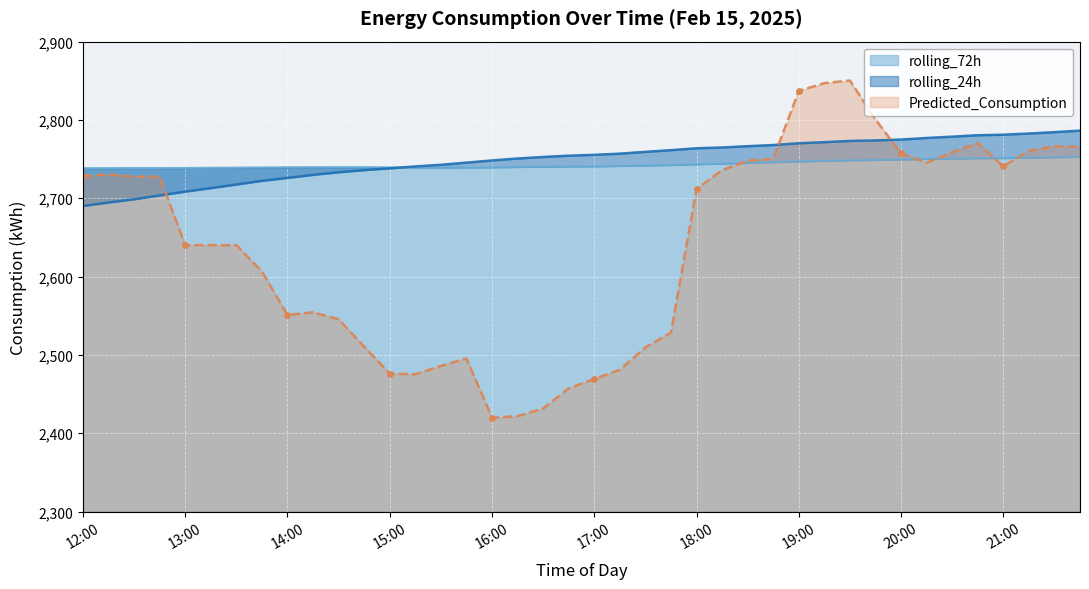

What is the value of the rolling_24h point at the 1st from the left?

2690.2